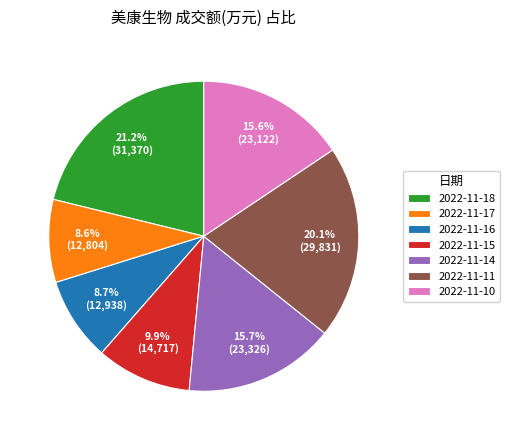

What is the largest slice in the pie chart?

2022-11-18